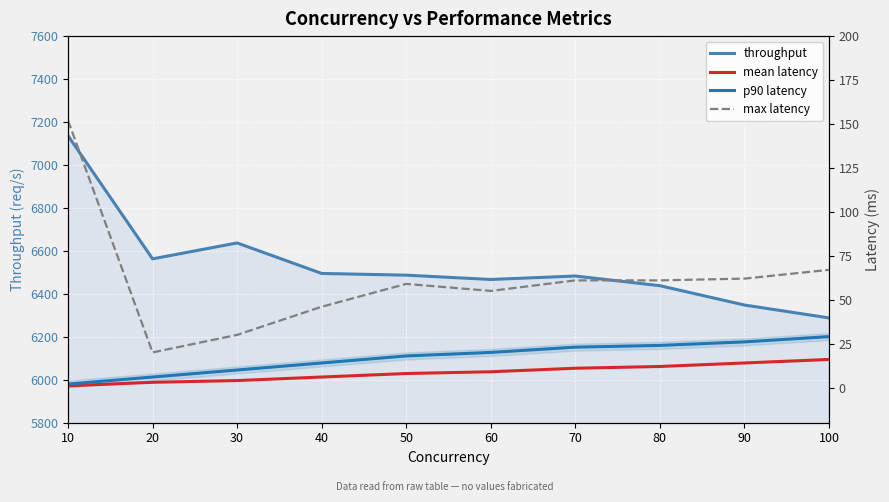

Reading right to left, list all the values displayed in this chart.

throughput: 6288	6348	6438	6483	6467	6487	6495	6637	6563	7136
mean latency: 16	14	12	11	9	8	6	4	3	1
p90 latency: 29	26	24	23	20	18	14	10	6	2
max latency: 67	62	61	61	55	59	46	30	20	152